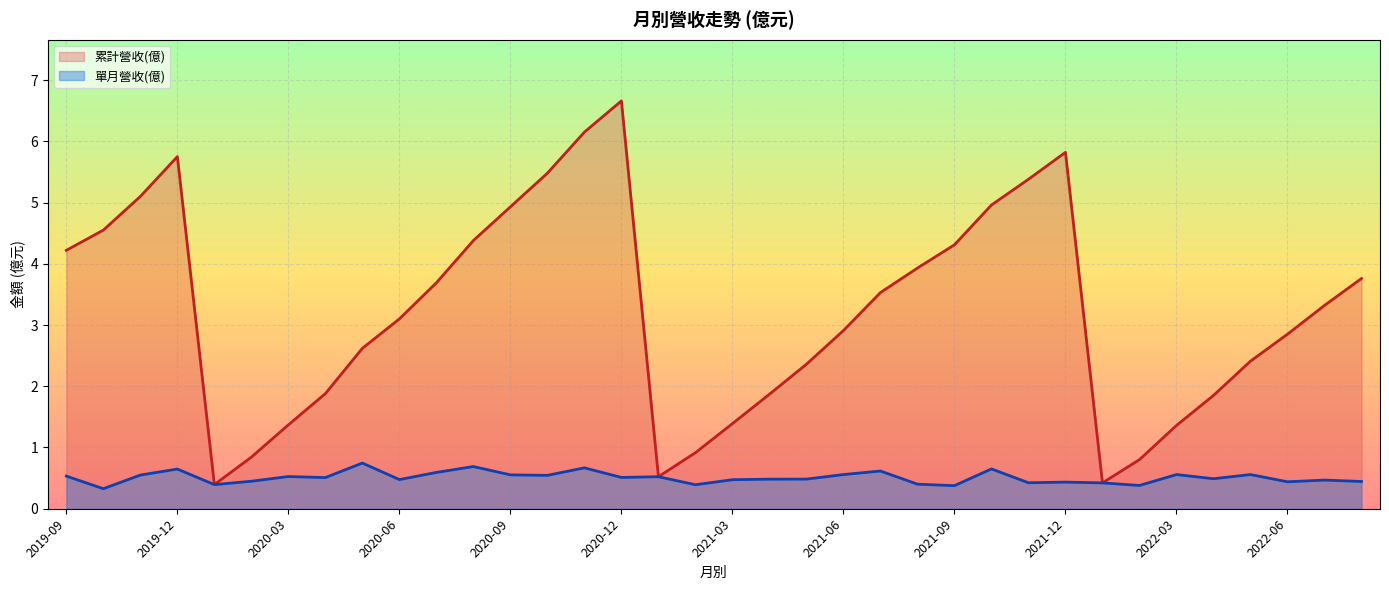

Reading left to right, transcribe all the data shown in this chart.

累計營收(億): 4.2	4.5	5.1	5.8	0.4	0.8	1.4	1.9	2.6	3.1	3.7	4.4	4.9	5.5	6.2	6.7	0.5	0.9	1.4	1.9	2.4	2.9	3.5	3.9	4.3	5.0	5.4	5.8	0.4	0.8	1.4	1.9	2.4	2.9	3.3	3.8
單月營收(億): 0.5	0.3	0.6	0.6	0.4	0.4	0.5	0.5	0.7	0.5	0.6	0.7	0.6	0.5	0.7	0.5	0.5	0.4	0.5	0.5	0.5	0.6	0.6	0.4	0.4	0.7	0.4	0.4	0.4	0.4	0.6	0.5	0.6	0.4	0.5	0.4